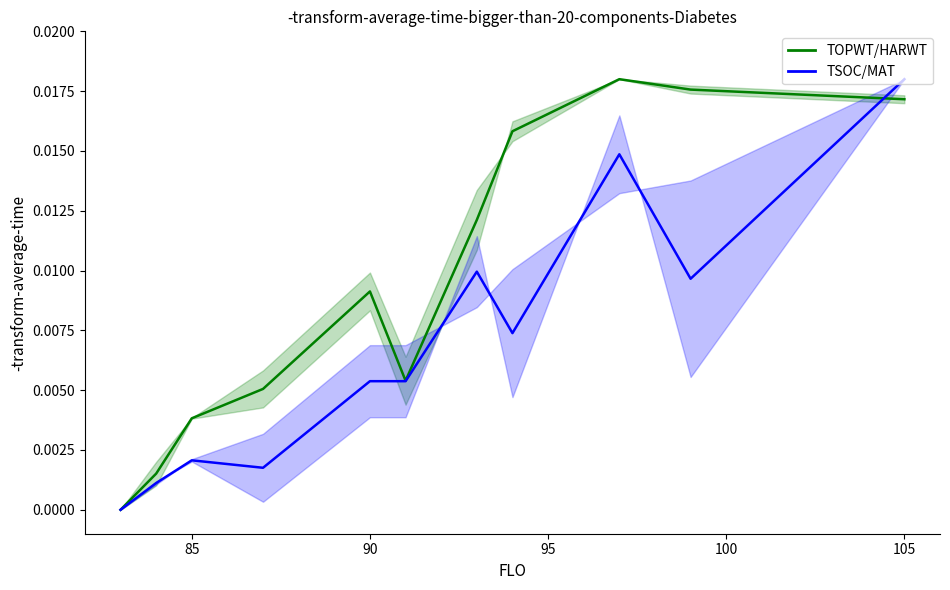

True or false: TOPWT/HARWT and TSOC/MAT cross at least once.

True